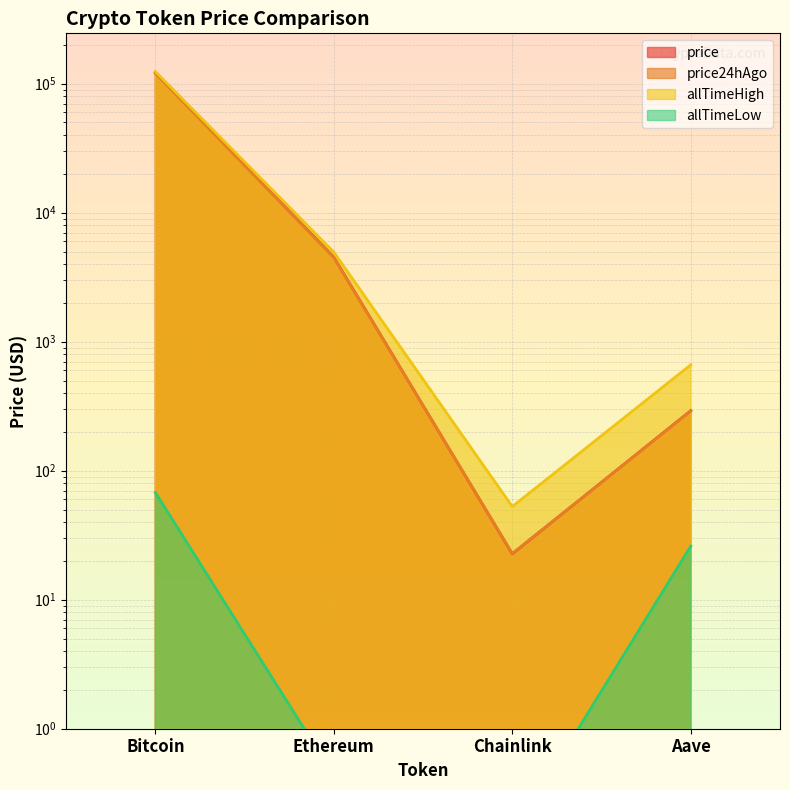

Reading left to right, extract all data points from this chart.

price: 122260.0	4526.6	22.6	292.2
price24hAgo: 120312.0	4481.6	22.8	289.2
allTimeHigh: 124128.0	4946.1	52.7	661.7
allTimeLow: 67.8	0.4	0.1	26.0